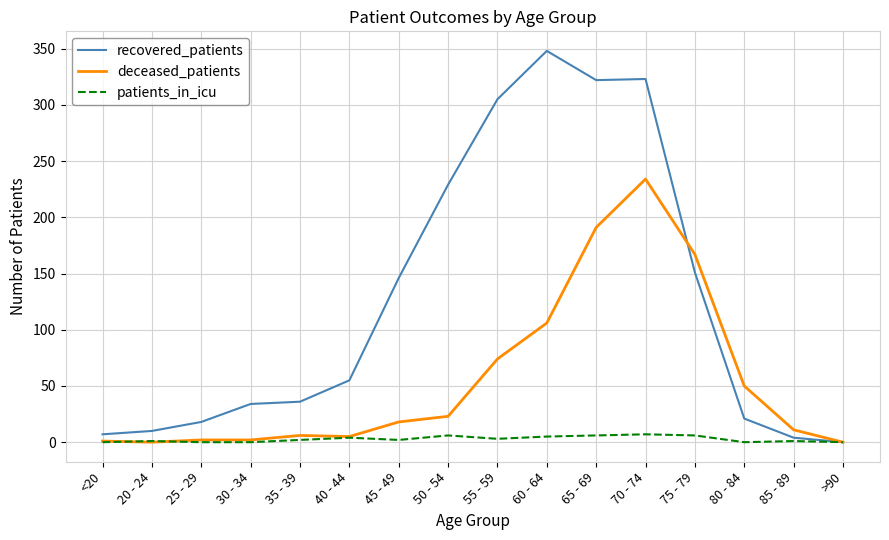

At which label is deceased_patients closest to 117?

60 - 64